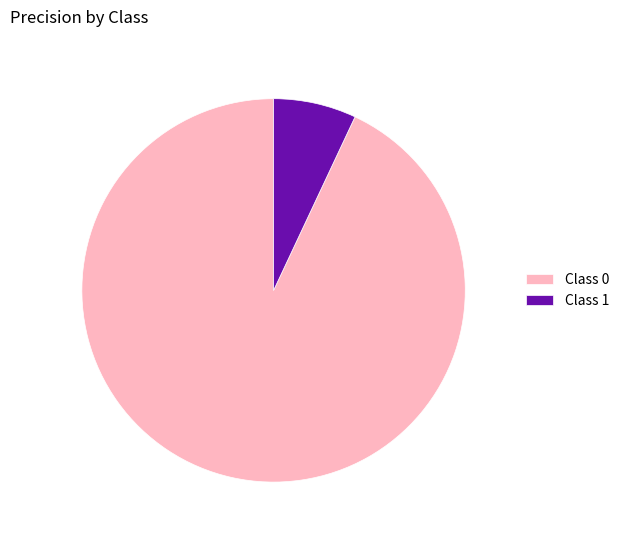

Which category has the smallest portion of the pie?

Class 1